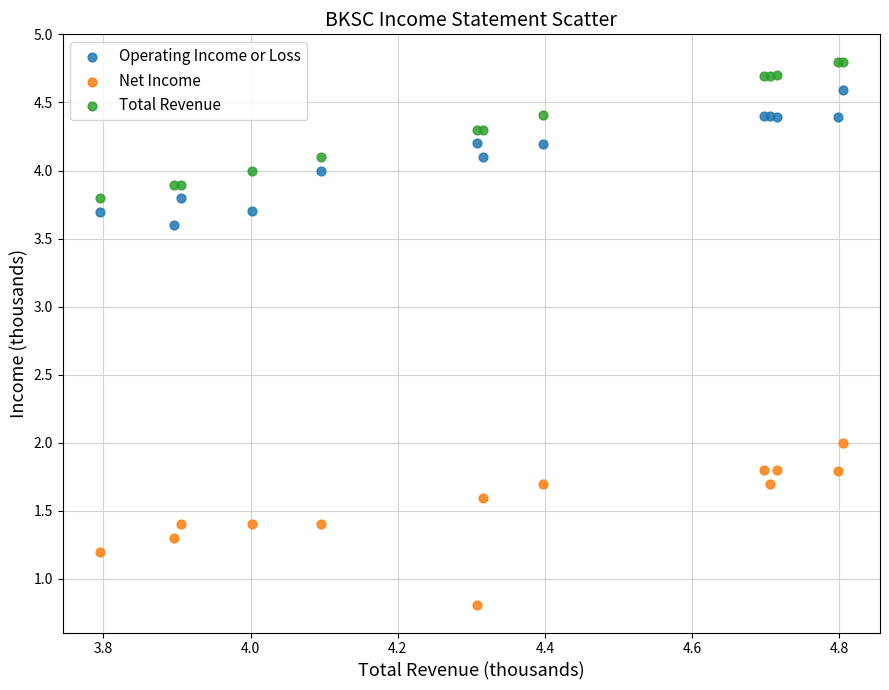

Which series reaches the minimum Y coordinate?

Net Income